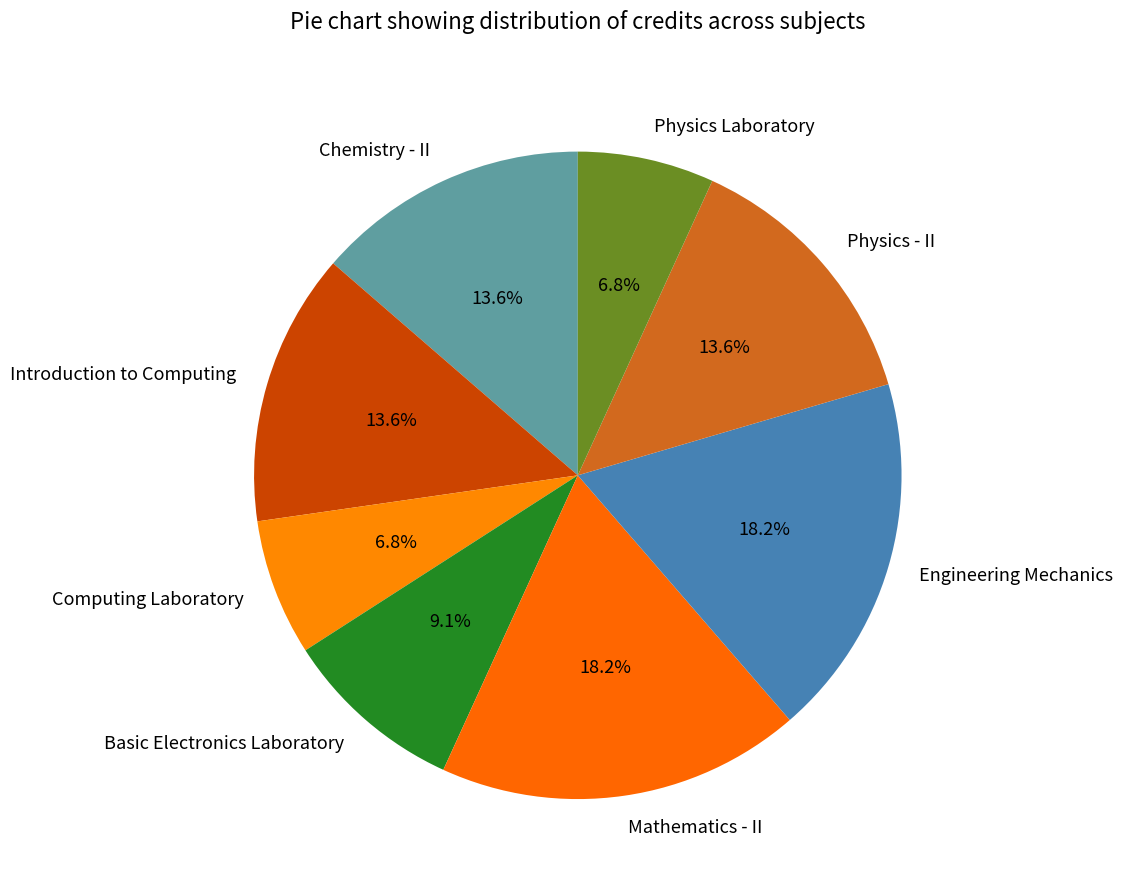

Count the number of slices in the pie.

8